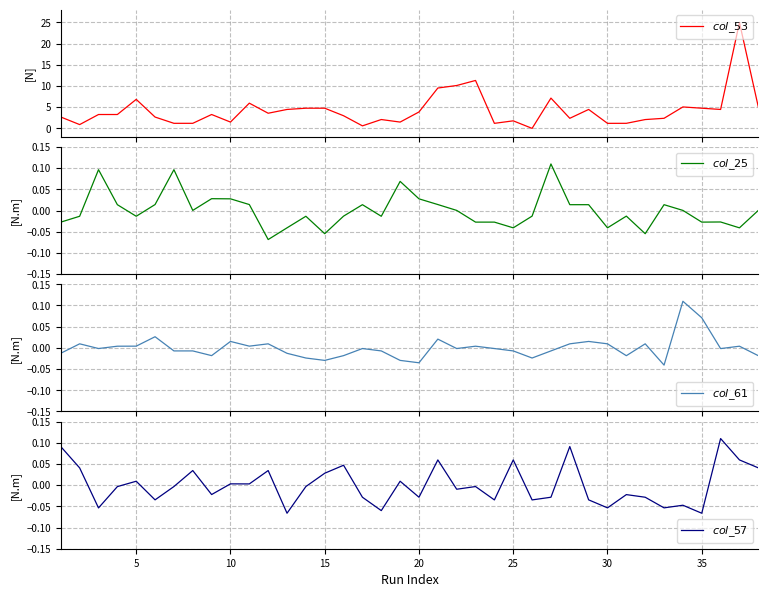

Is the value of $col\_57$ at 17 greater than the value of $col\_53$ at 19?

No